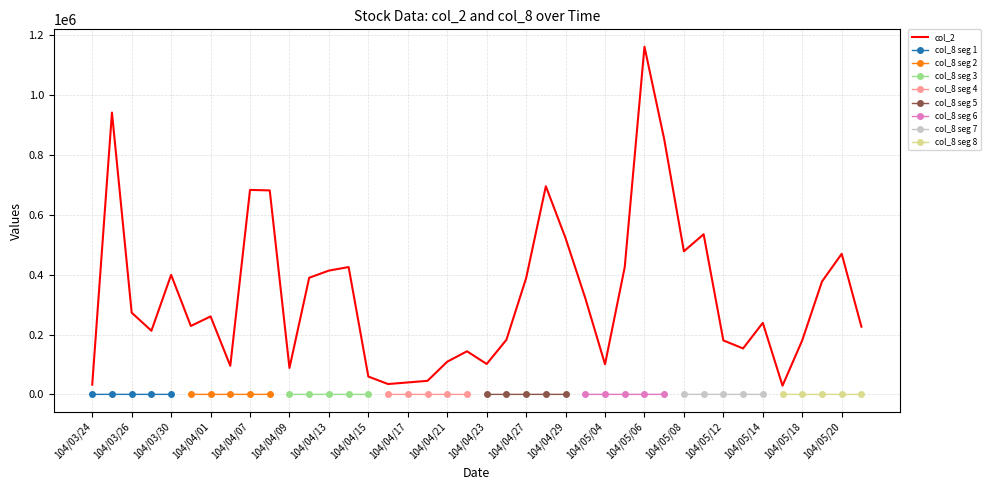

Reading left to right, what are all the values shown in this chart?

32480	941660	272990	212590	399360	228600	260440	95490	683200	681540	88430	389620	413640	425470	59500	34560	39910	45300	109250	144020	101620	182300	388410	695430	521930	321450	100620	425400	1161640	852970	478140	535050	180290	153490	239020	29120	180840	376960	469640	226190